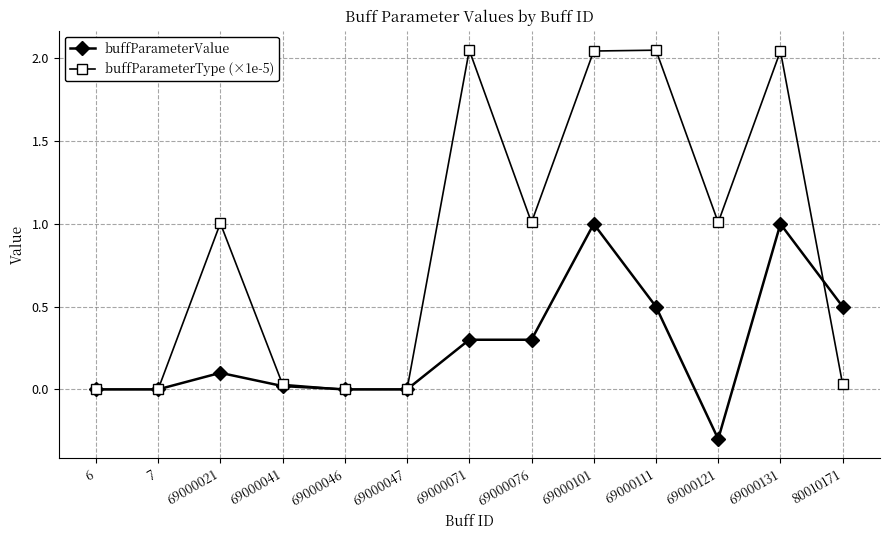

Count the number of categories in the chart.

13